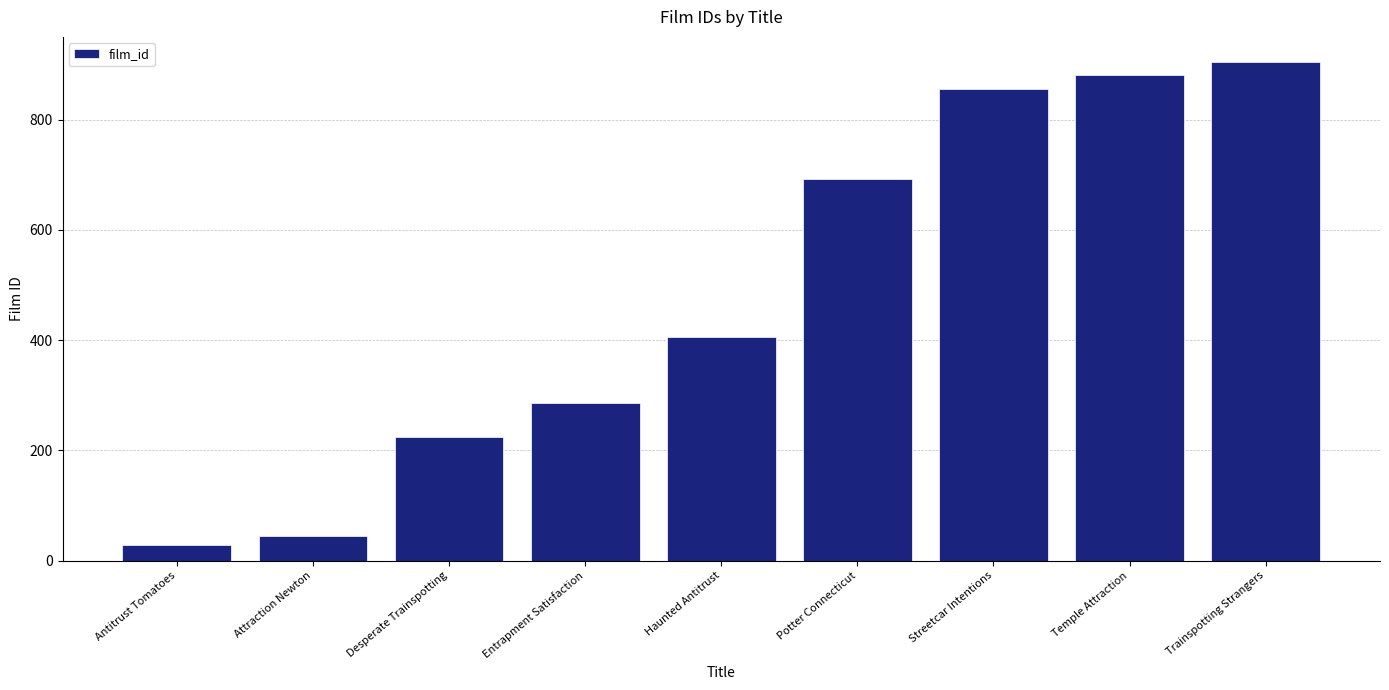

Rank the categories by value from highest to lowest.

Trainspotting Strangers, Temple Attraction, Streetcar Intentions, Potter Connecticut, Haunted Antitrust, Entrapment Satisfaction, Desperate Trainspotting, Attraction Newton, Antitrust Tomatoes